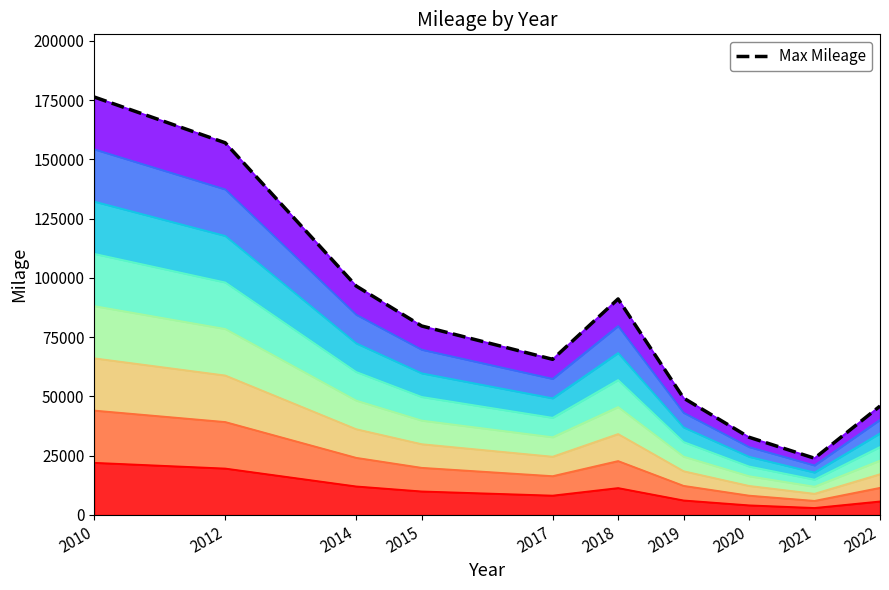

What is the change in value from 2015 to 2020?

-46930